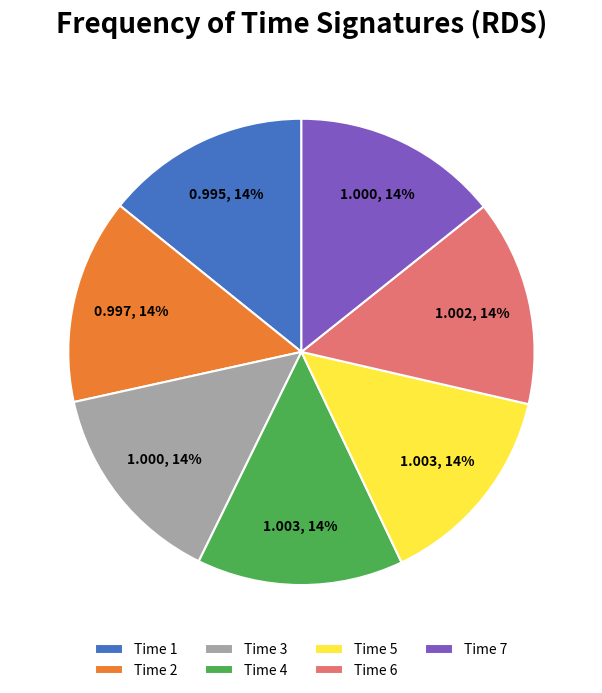

What percentage is the Time 6 slice, to the nearest percent?

14%